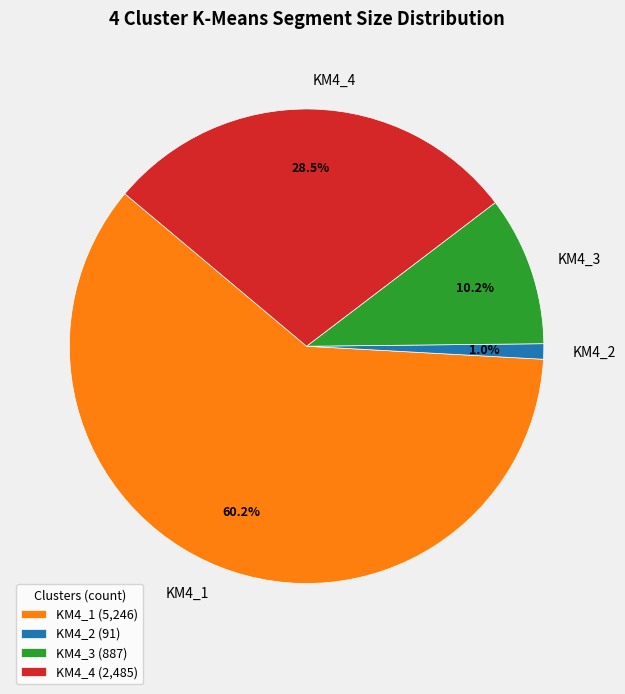

Is the sum of KM4_3 and KM4_1 greater than half?

Yes